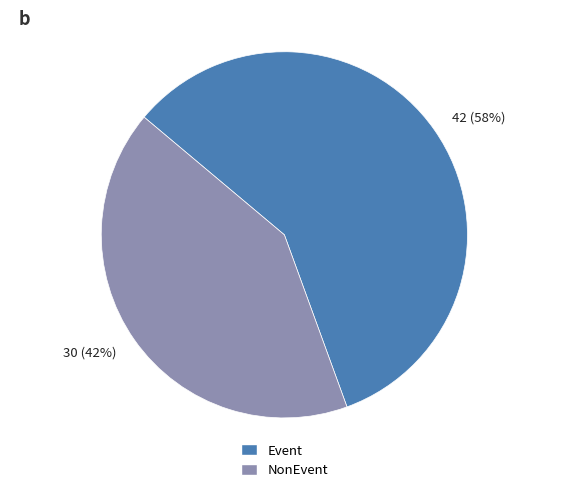

To the nearest percent, what is the average slice percentage?

50%